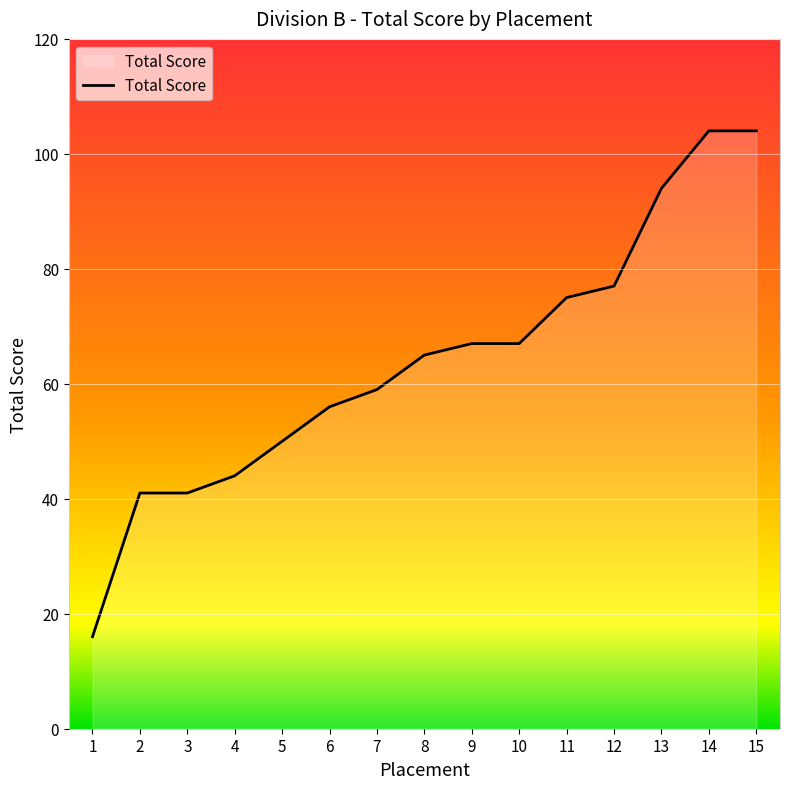

What is the smallest value displayed?

16